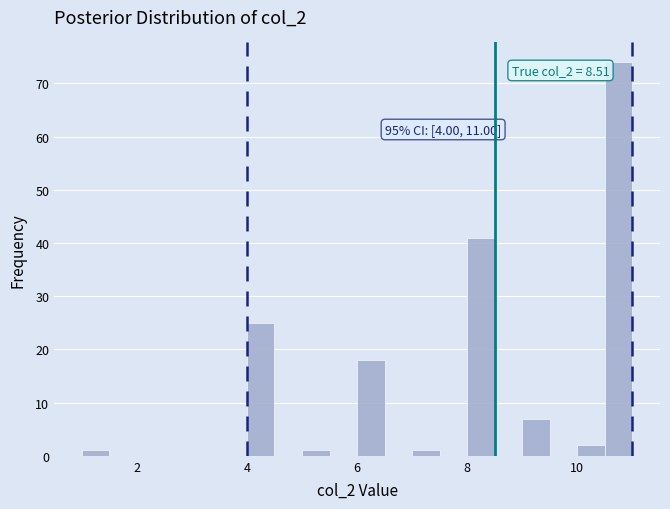

Read against the x-axis, roughly where is the centre of the tallest bar?

10.8